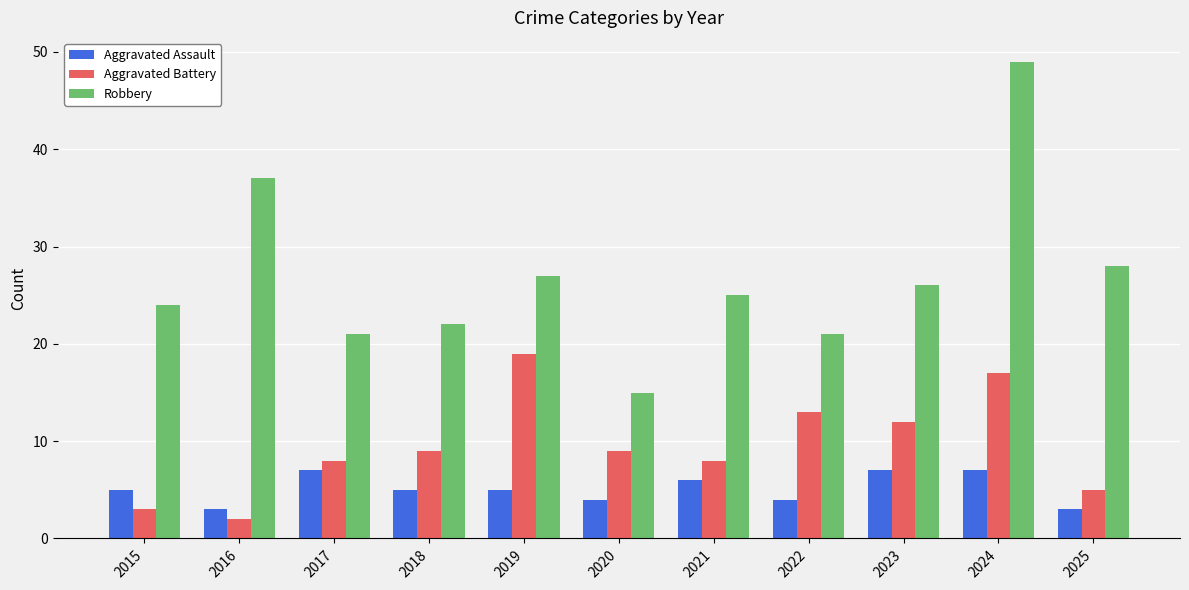

What is the average value of the Aggravated Battery series?

10